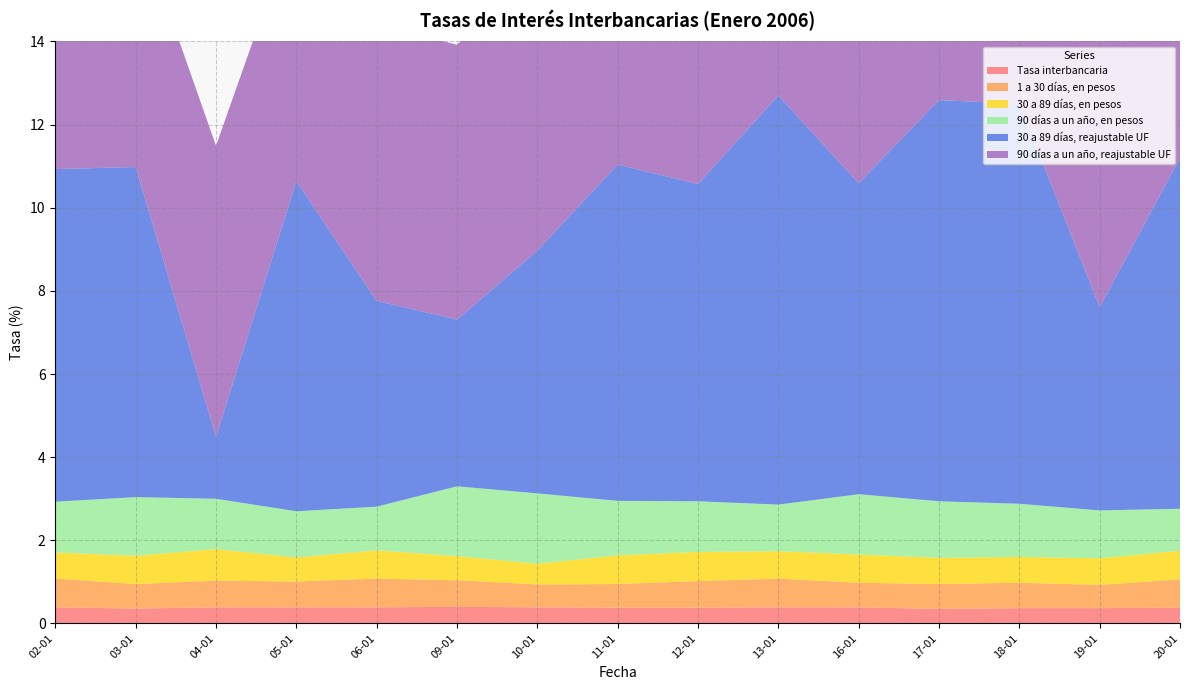

Reading left to right, extract all data points from this chart.

Tasa interbancaria: 02-01=0.4	03-01=0.4	04-01=0.4	05-01=0.4	06-01=0.4	09-01=0.4	10-01=0.4	11-01=0.4	12-01=0.4	13-01=0.4	16-01=0.4	17-01=0.3	18-01=0.4	19-01=0.4	20-01=0.4
1 a 30 días, en pesos: 02-01=0.7	03-01=0.6	04-01=0.6	05-01=0.6	06-01=0.7	09-01=0.6	10-01=0.6	11-01=0.6	12-01=0.6	13-01=0.7	16-01=0.6	17-01=0.6	18-01=0.6	19-01=0.6	20-01=0.7
30 a 89 días, en pesos: 02-01=0.6	03-01=0.7	04-01=0.8	05-01=0.6	06-01=0.7	09-01=0.6	10-01=0.5	11-01=0.7	12-01=0.7	13-01=0.7	16-01=0.7	17-01=0.6	18-01=0.6	19-01=0.6	20-01=0.7
90 días a un año, en pesos: 02-01=1.2	03-01=1.4	04-01=1.2	05-01=1.1	06-01=1.1	09-01=1.7	10-01=1.7	11-01=1.3	12-01=1.2	13-01=1.1	16-01=1.4	17-01=1.4	18-01=1.3	19-01=1.1	20-01=1.0
30 a 89 días, reajustable UF: 02-01=8.0	03-01=7.9	04-01=1.5	05-01=7.9	06-01=5.0	09-01=4.0	10-01=5.8	11-01=8.1	12-01=7.6	13-01=9.8	16-01=7.5	17-01=9.7	18-01=9.6	19-01=4.9	20-01=8.4
90 días a un año, reajustable UF: 02-01=6.3	03-01=6.0	04-01=7.0	05-01=6.3	06-01=6.7	09-01=6.6	10-01=6.9	11-01=6.3	12-01=6.4	13-01=7.2	16-01=6.7	17-01=6.7	18-01=6.5	19-01=6.7	20-01=6.7